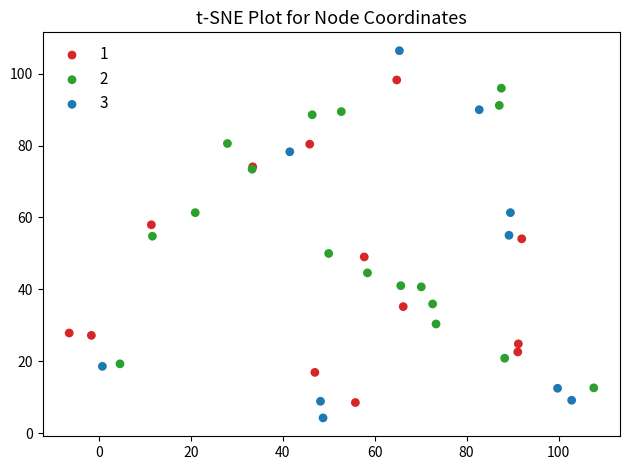

Which series has the widest spread of Y values?

3